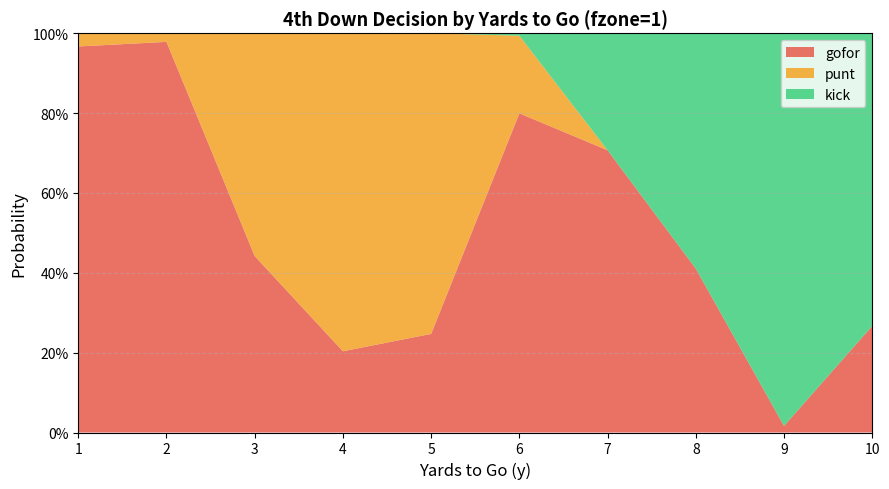

Reading left to right, list all the values displayed in this chart.

gofor: 1=1.0	2=1.0	3=0.4	4=0.2	5=0.2	6=0.8	7=0.7	8=0.4	9=0.0	10=0.3
punt: 1=0.0	2=0.0	3=0.6	4=0.8	5=0.8	6=0.2	7=0.0	8=0.0	9=0.0	10=0.0
kick: 1=0.0	2=0.0	3=0.0	4=0.0	5=0.0	6=0.0	7=0.3	8=0.6	9=1.0	10=0.7